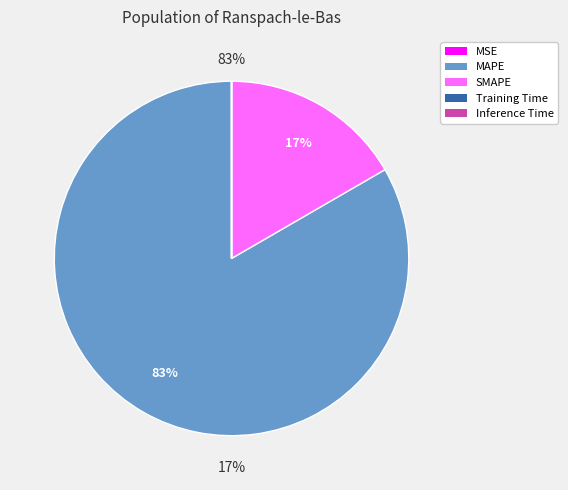

How many slices are in this pie chart?

5